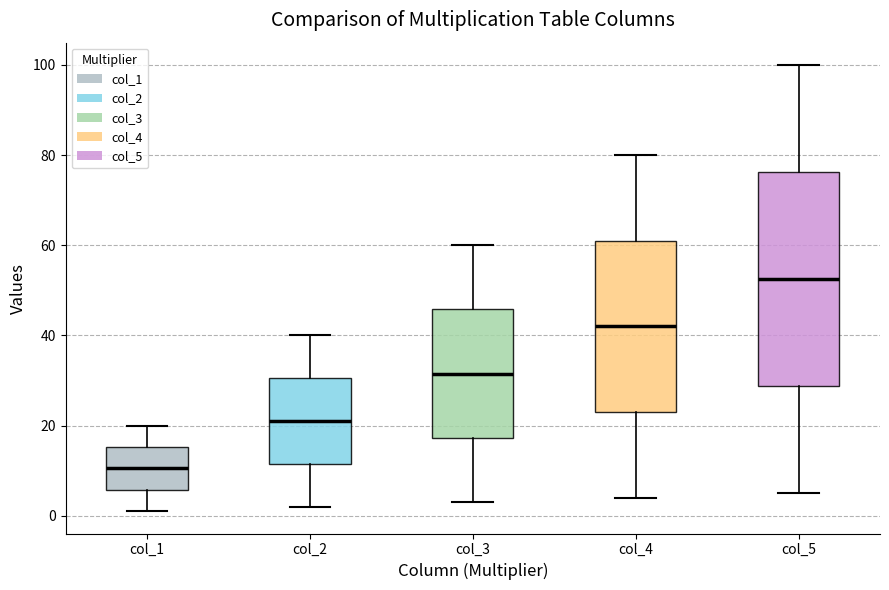

Which box has the lowest median line?

col_1